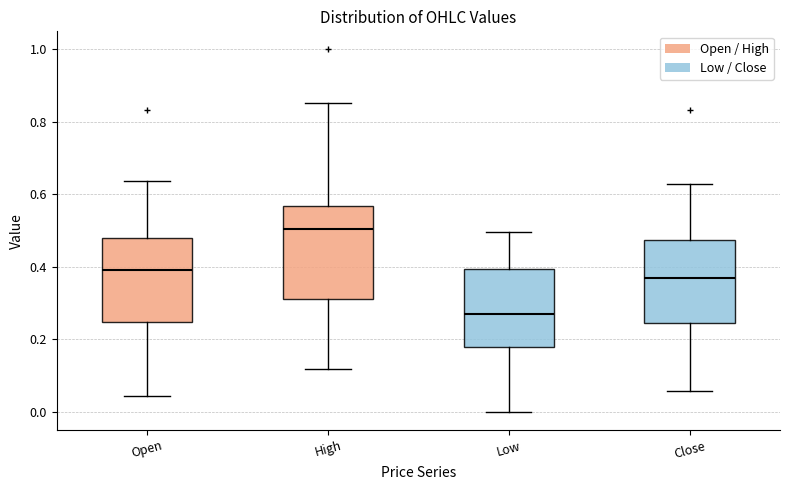

Which box has the lowest median line?

Low